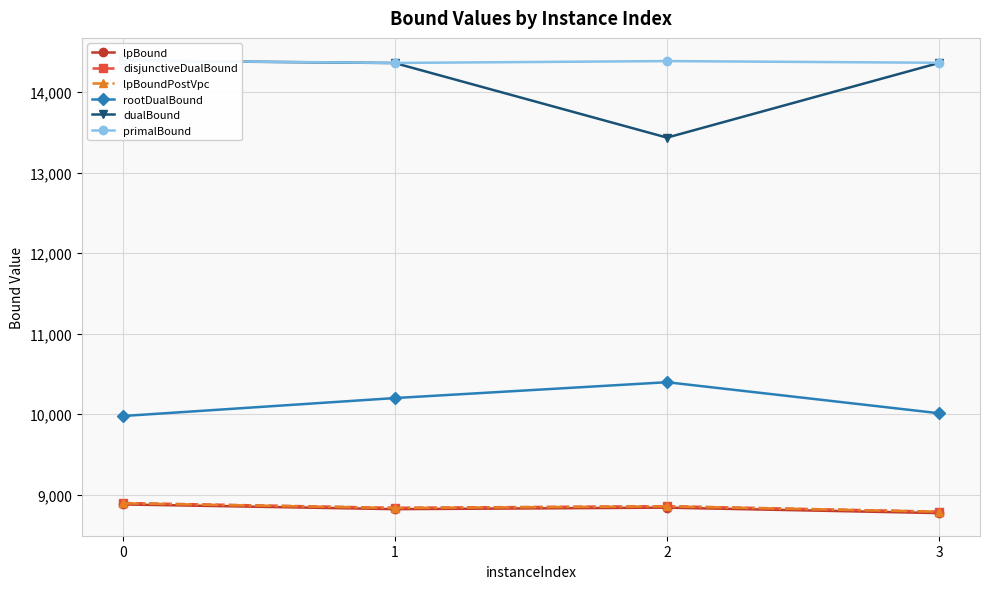

How many interior local peaks does the disjunctiveDualBound series have?

1